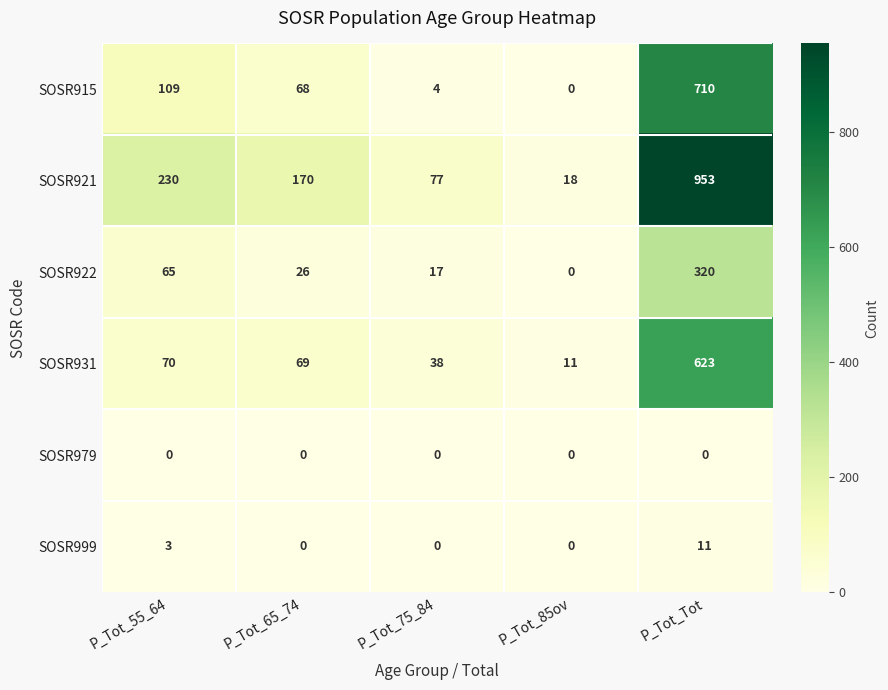

What is the total value across all series at P_Tot_55_64?

477